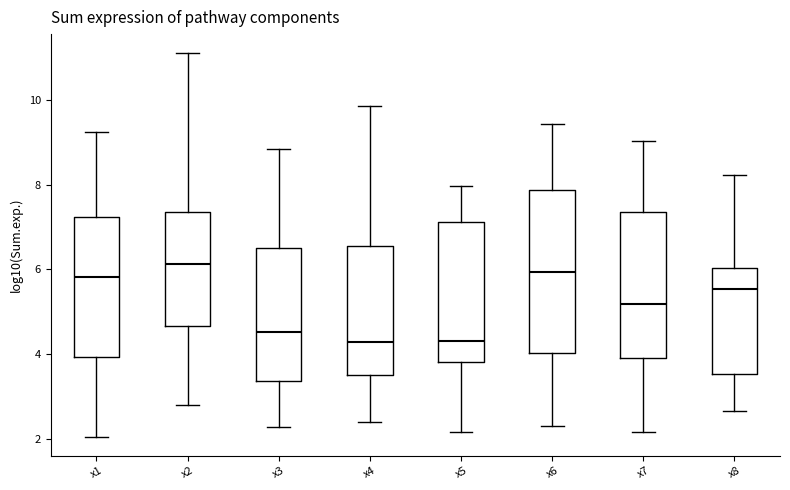

Reading left to right, transcribe this box plot: for each box, give where its median line is, the range the box spans, and where its two whiskers end, as read against the y-axis. The values are not printed on the chart, so give them approximately, as read against the axis.

x1: median 5.8, box 4.0 to 7.2, whiskers 2.0 to 9.2
x2: median 6.2, box 4.6 to 7.4, whiskers 2.8 to 11.0
x3: median 4.6, box 3.4 to 6.6, whiskers 2.2 to 8.8
x4: median 4.2, box 3.6 to 6.6, whiskers 2.4 to 9.8
x5: median 4.4, box 3.8 to 7.2, whiskers 2.2 to 8.0
x6: median 6.0, box 4.0 to 7.8, whiskers 2.2 to 9.4
x7: median 5.2, box 4.0 to 7.4, whiskers 2.2 to 9.0
x8: median 5.6, box 3.6 to 6.0, whiskers 2.6 to 8.2